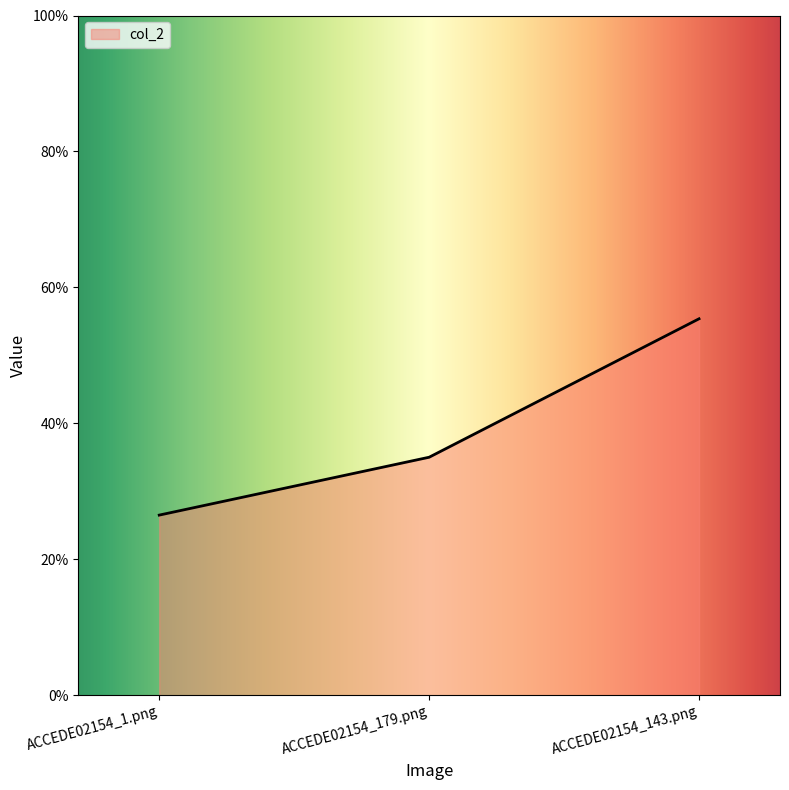

What is the difference between the values at ACCEDE02154_143.png and ACCEDE02154_179.png?

0.2